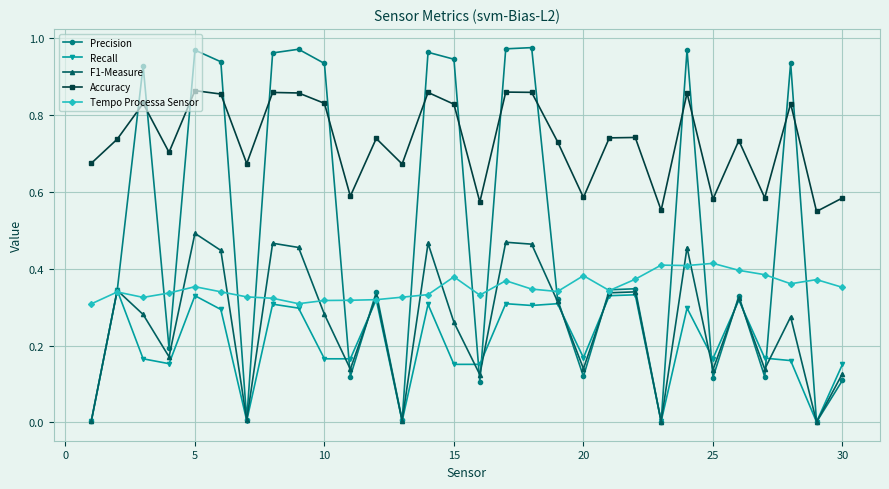

List the series in order of their peak value, lowest first.

Recall, Tempo Processa Sensor, F1-Measure, Accuracy, Precision